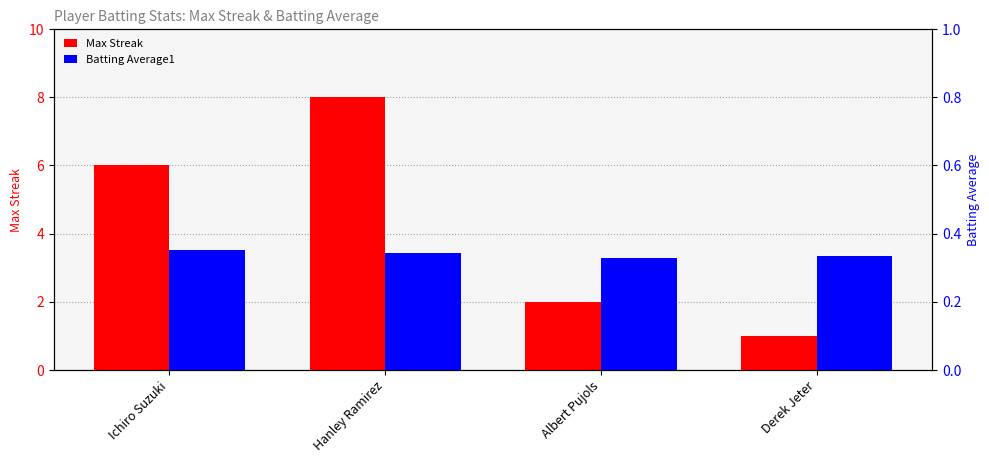

Which series has the largest total across all categories?

Max Streak